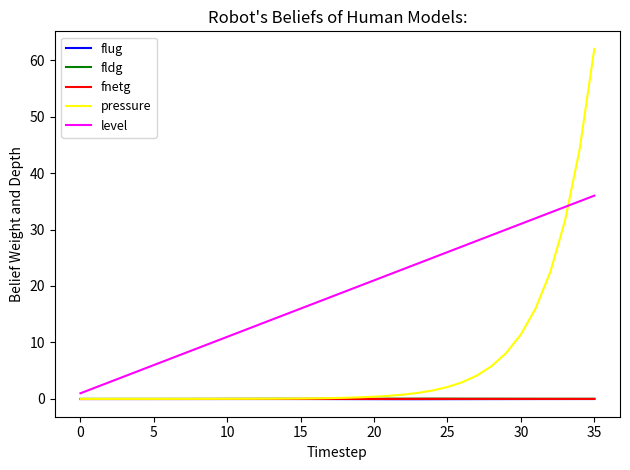

What is the average value of the level series?

18.5